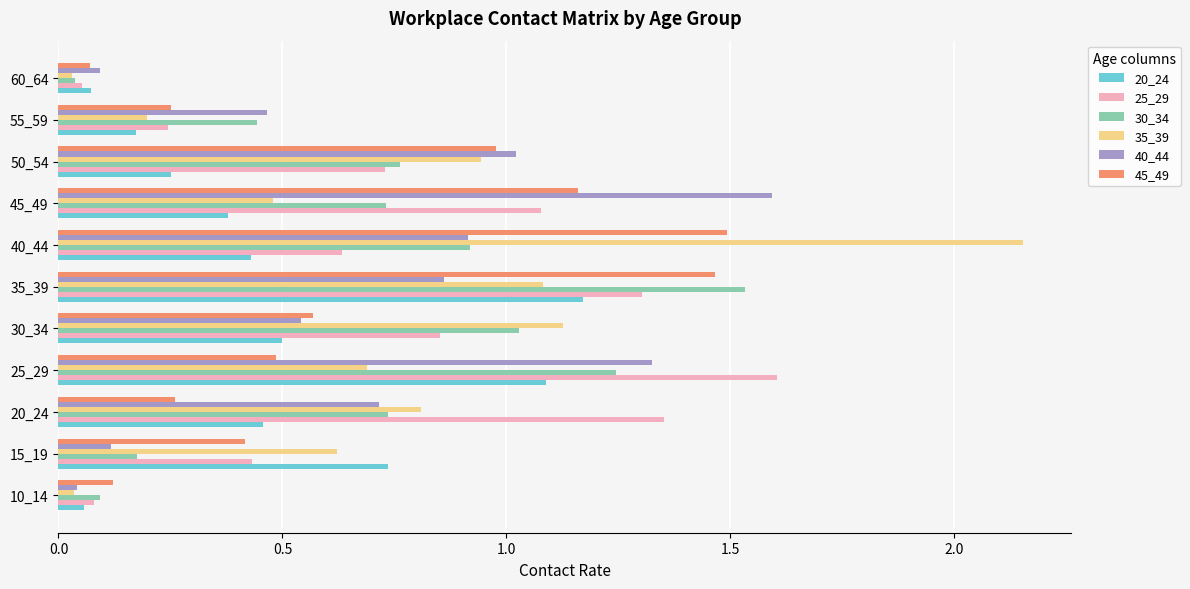

Which series has the widest spread of values?

35_39